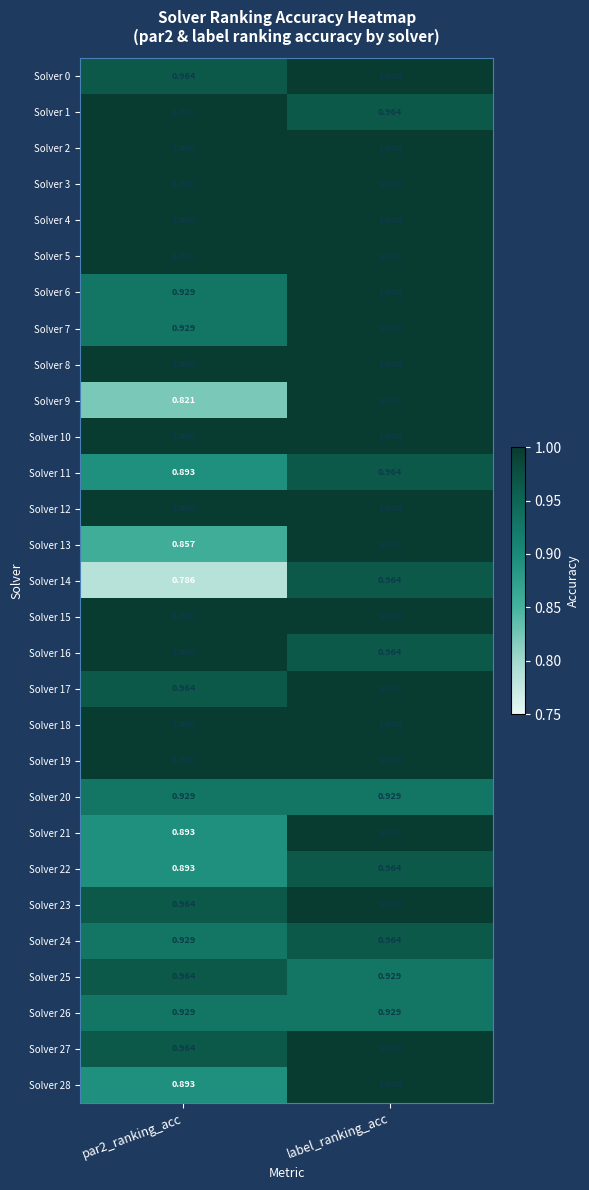

At which category is the sum across all series the highest?

label_ranking_acc